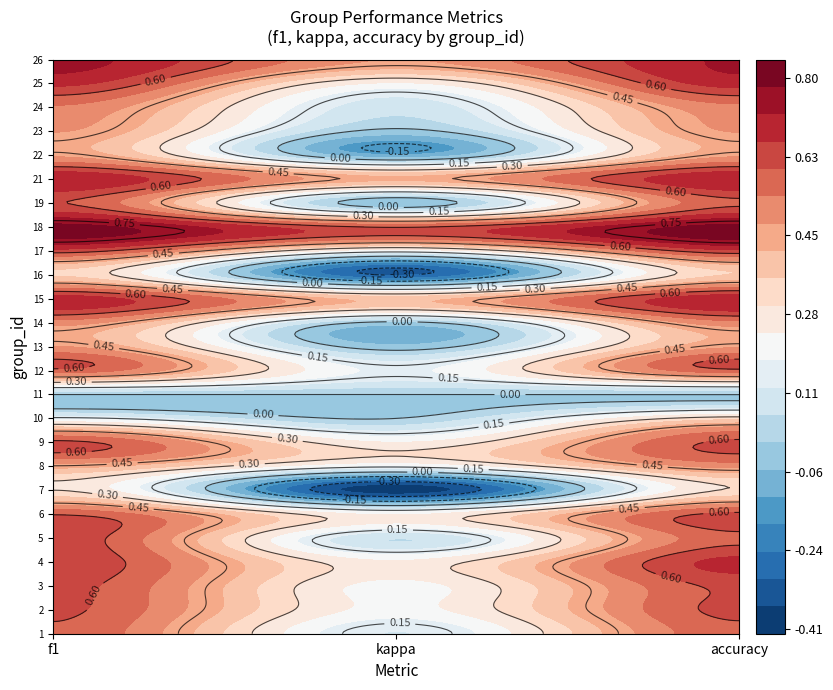

What is the average value?

0.5